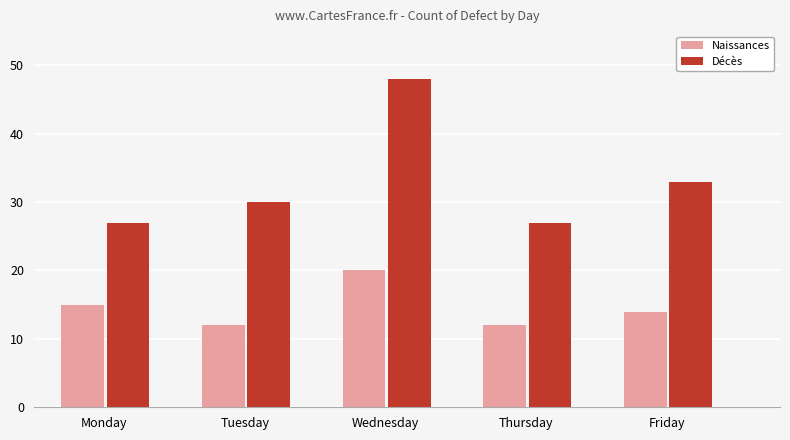

At Friday, list the series in order from largest to smallest.

Décès, Naissances